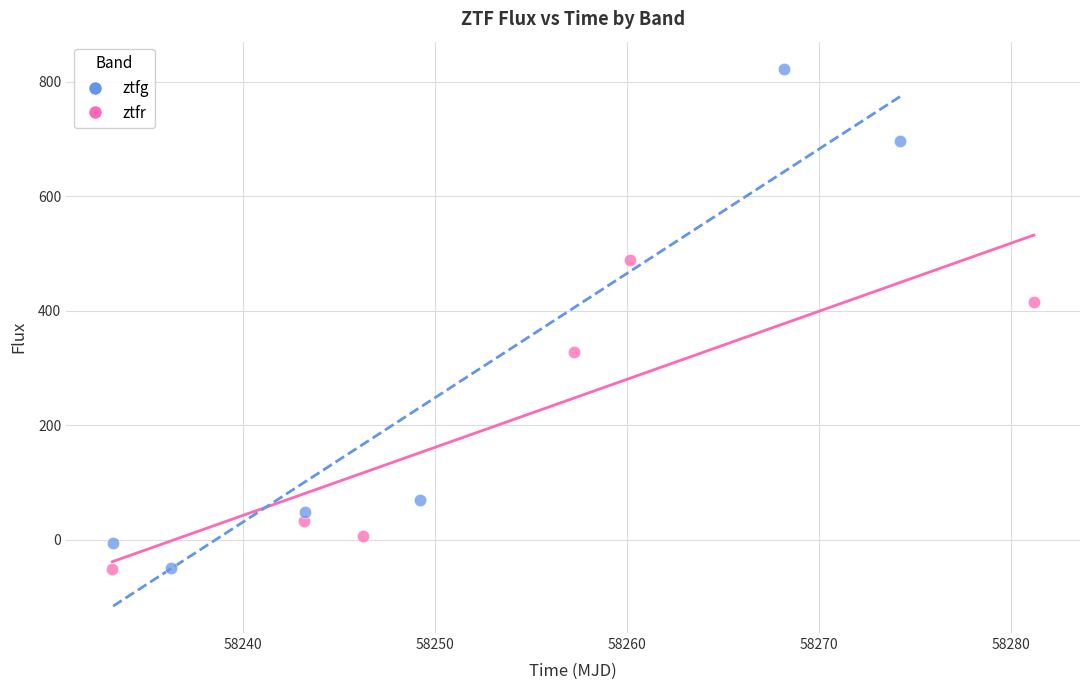

Which series has the widest spread of Y values?

ztfg